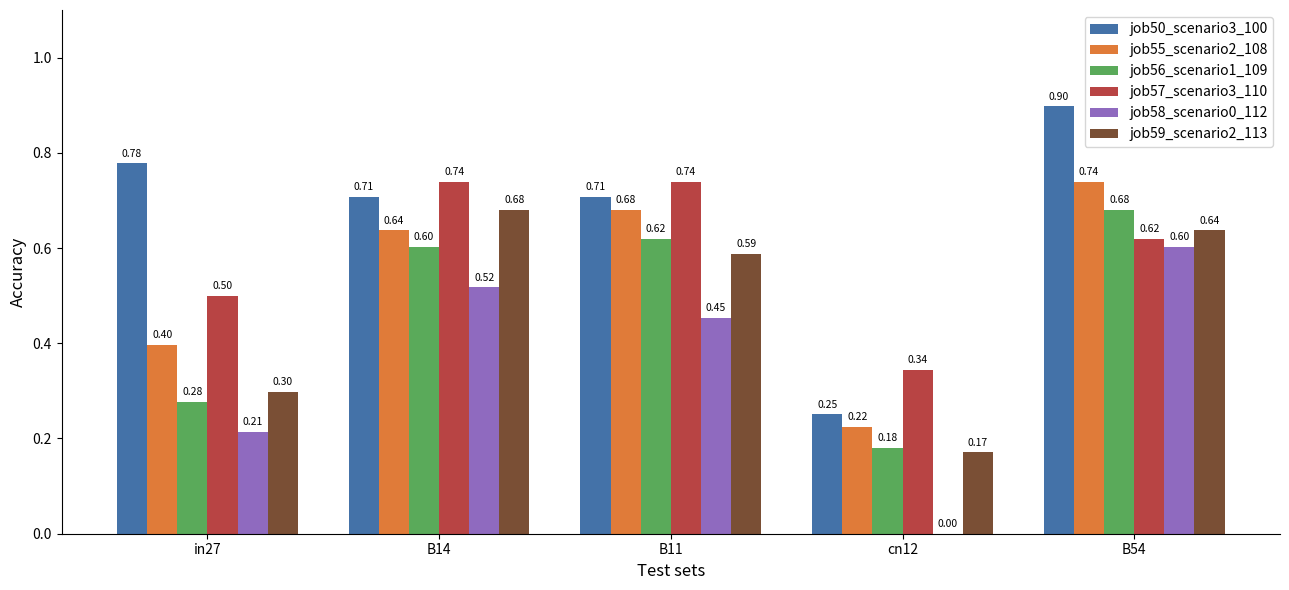

At which category is the sum across all series the highest?

B54